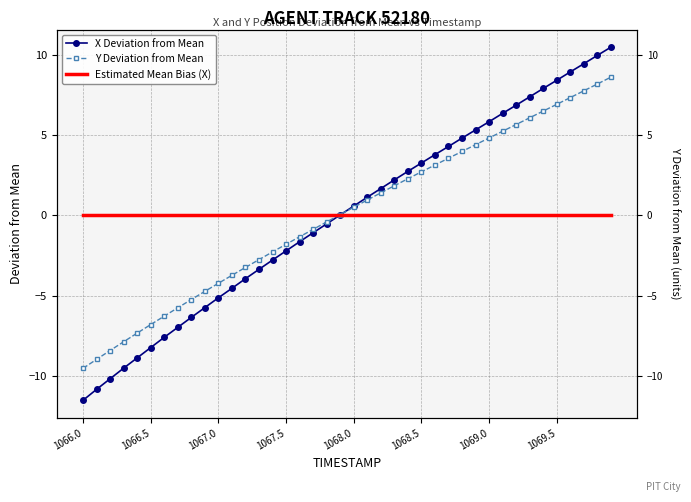

What is the lowest value of the Y Deviation from Mean series?

-9.5